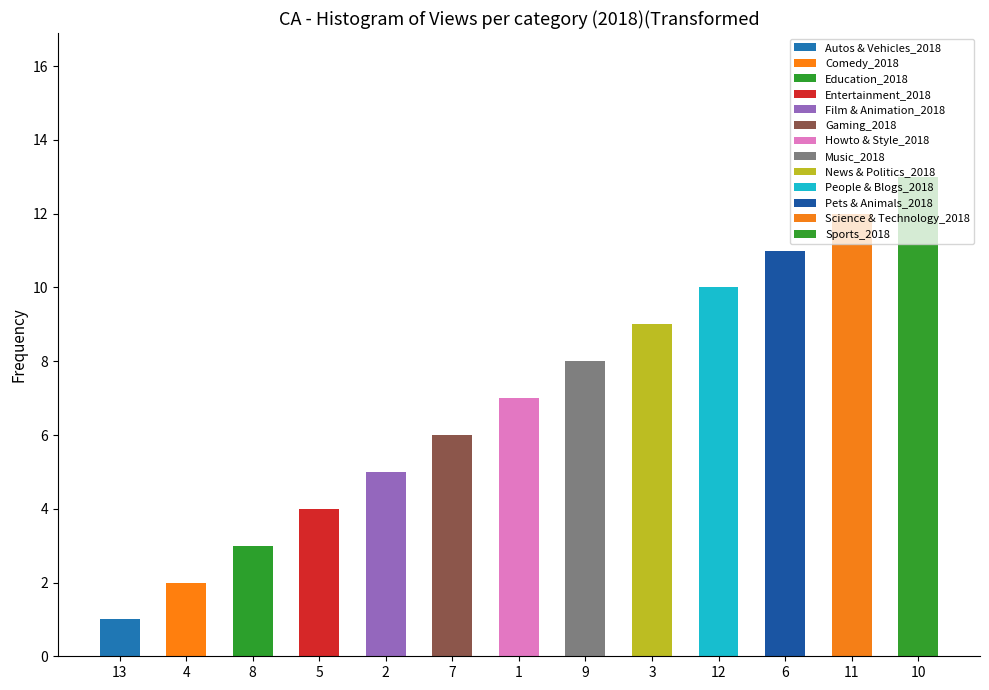

What is the ratio of the value at 11 to the value at 5?

3.0